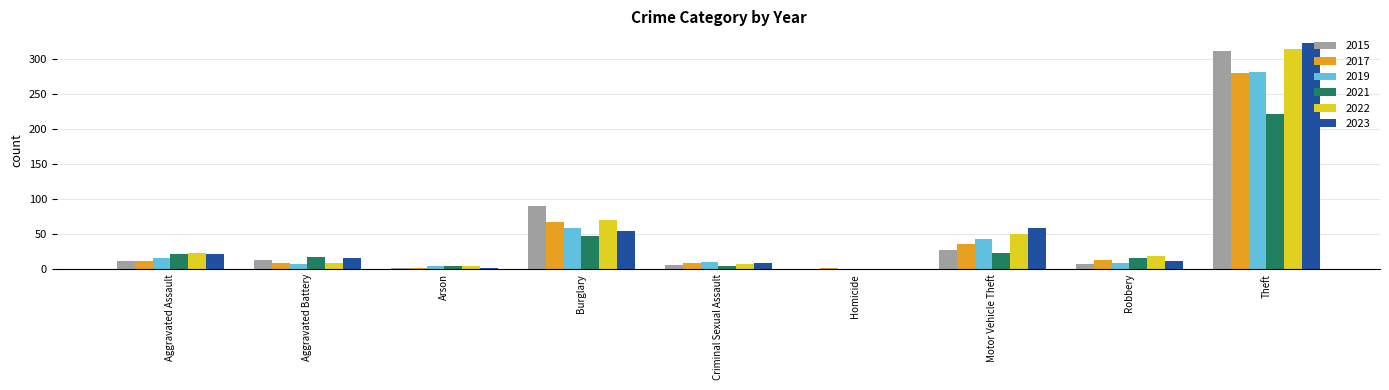

How many distinct data groups are displayed?

6